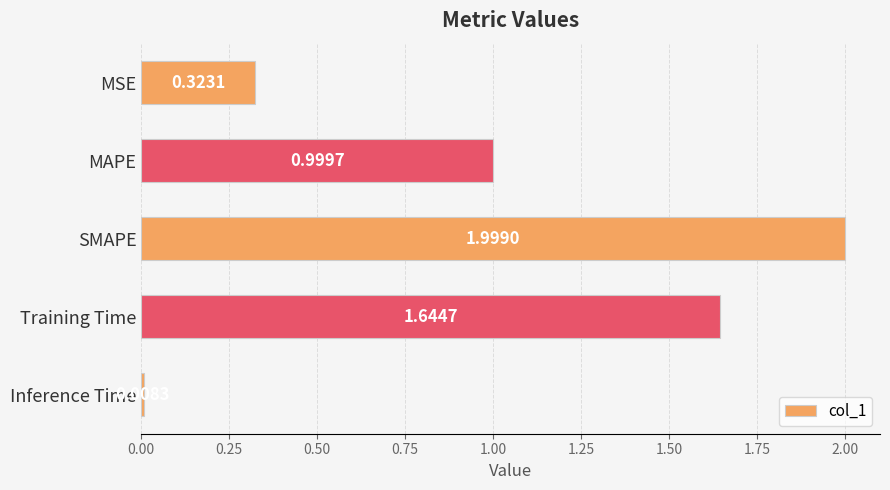

Which has a higher value, MSE or Training Time?

Training Time